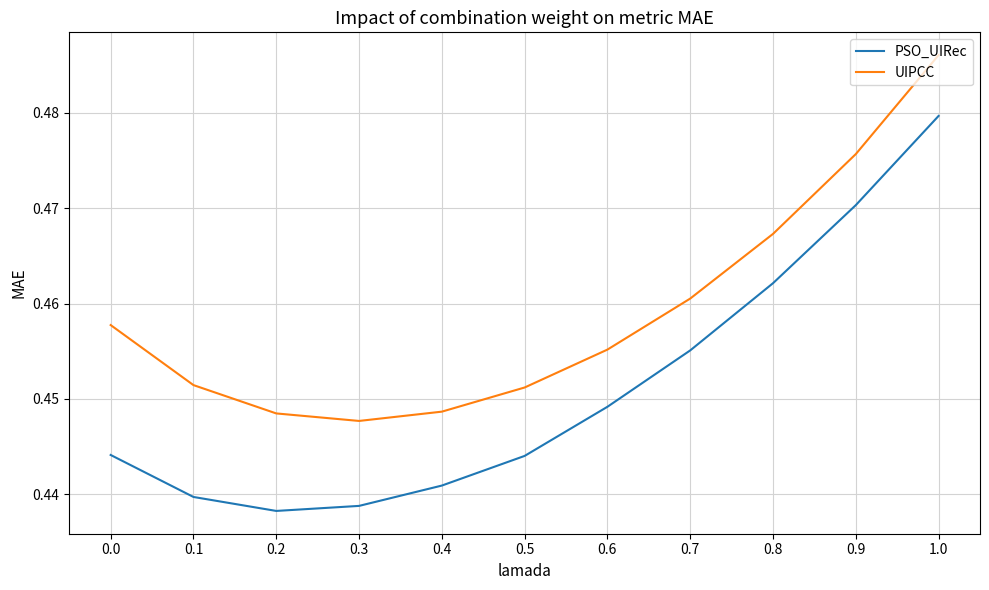

How many PSO_UIRec values are between 0 and 1?

11